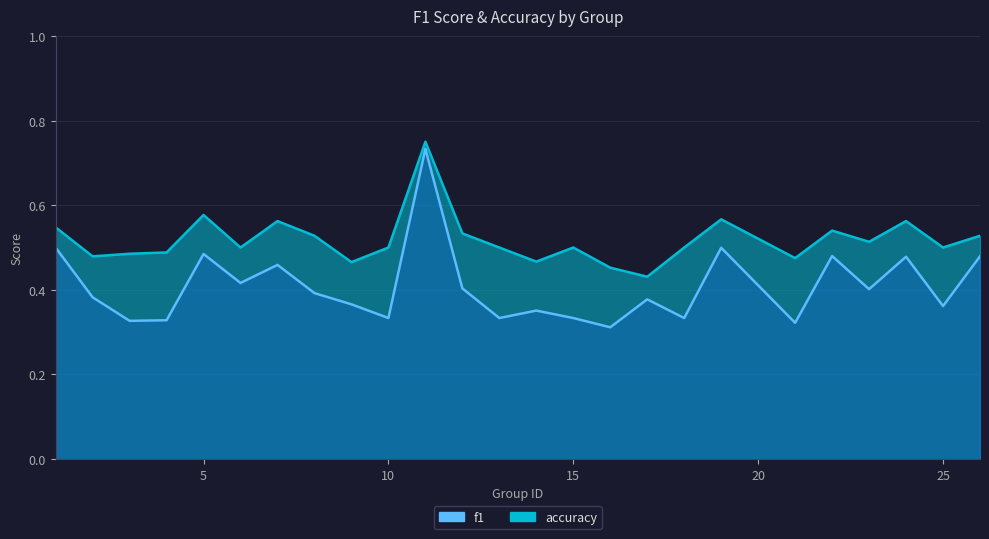

What is the total value across all series at 6?

0.9